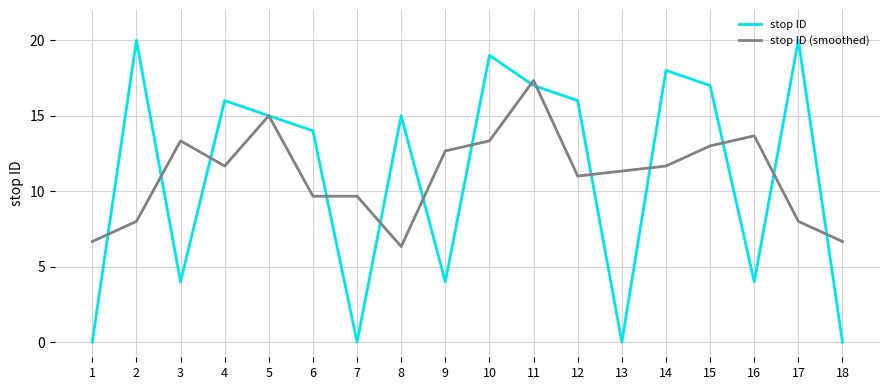

At 14, list the series in order from smallest to largest.

stop ID (smoothed), stop ID